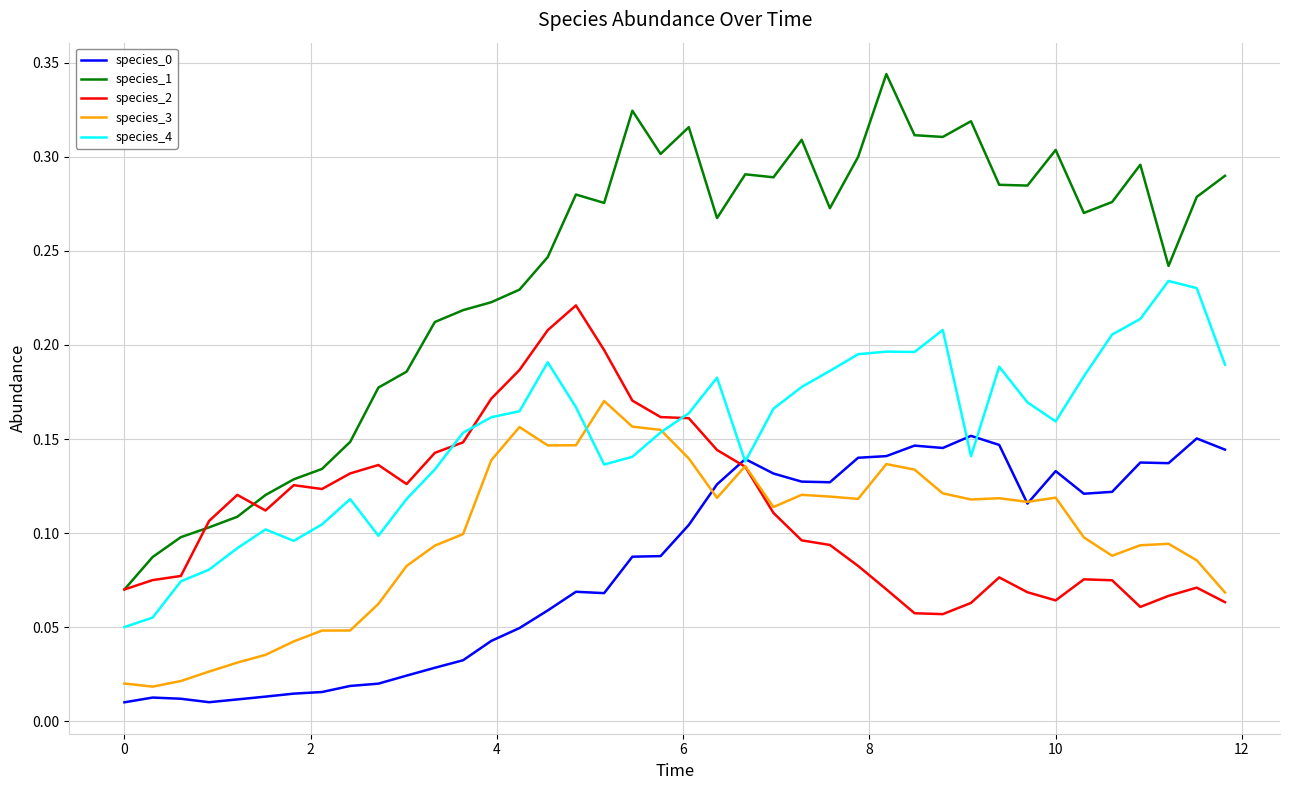

Which series has the largest total across all categories?

species_1